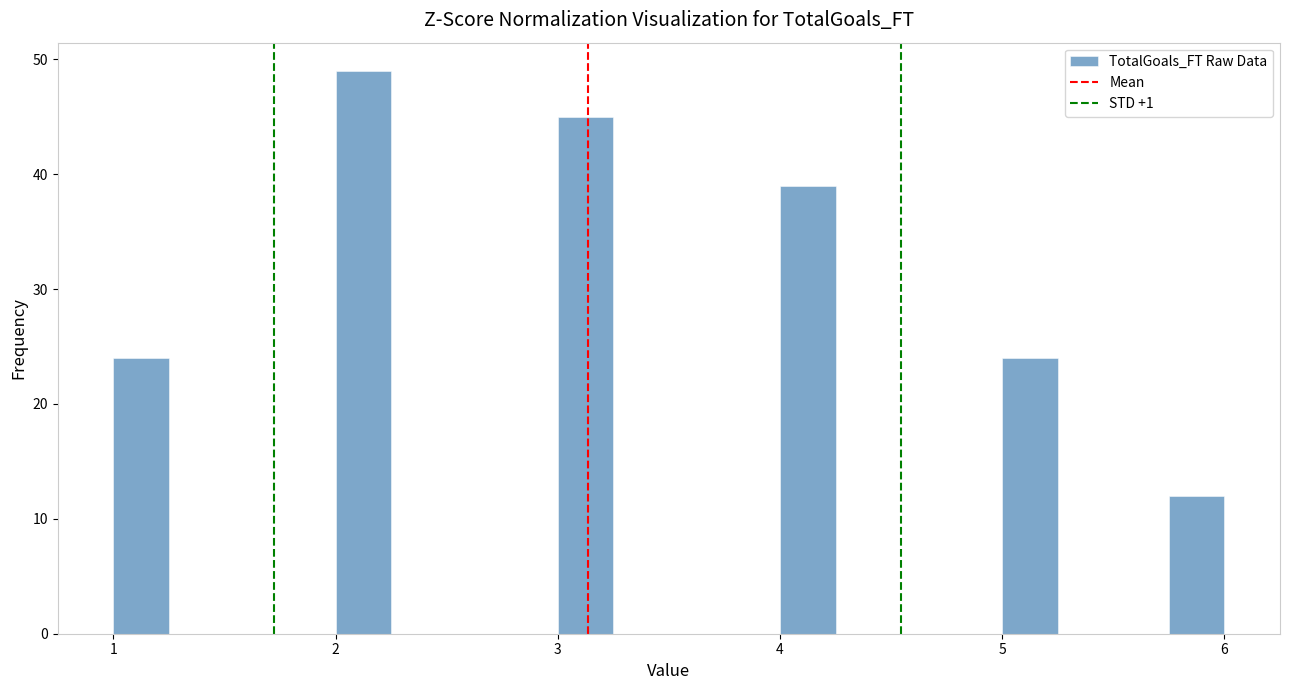

Read against the x-axis, roughly where is the centre of the tallest bar?

2.1